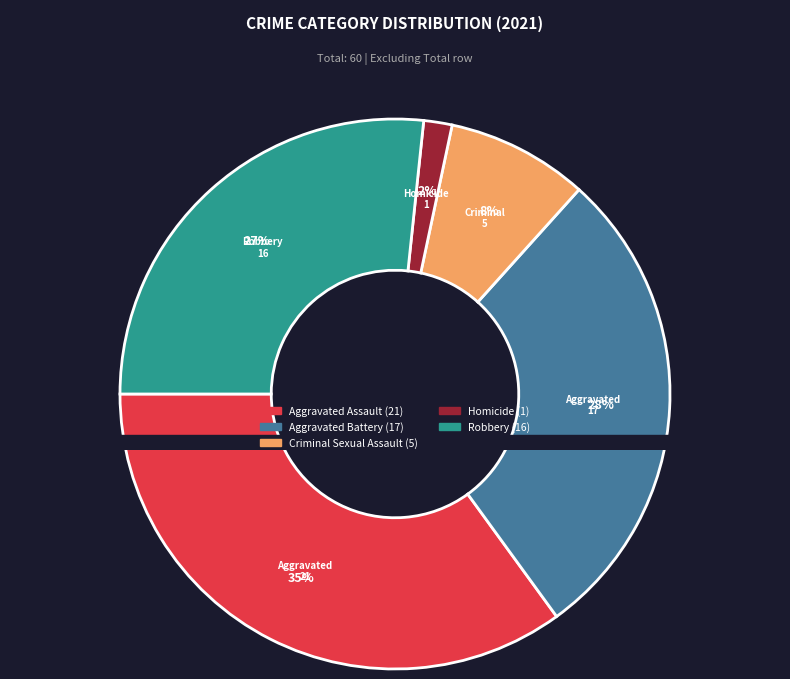

Is the sum of Aggravated Battery and Robbery greater than half?

Yes